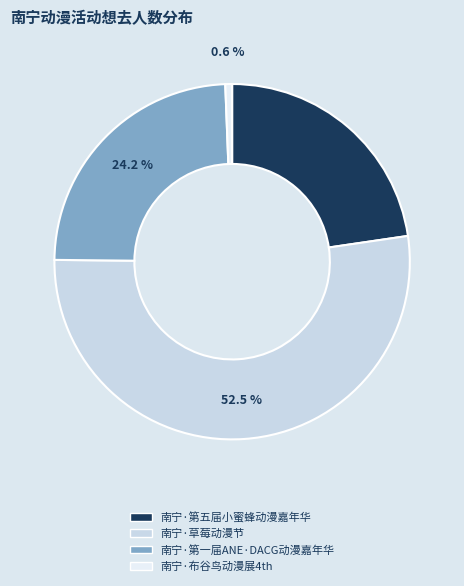

Is it true that 南宁·第一届ANE·DACG动漫嘉年华 is 38% of the pie?

False